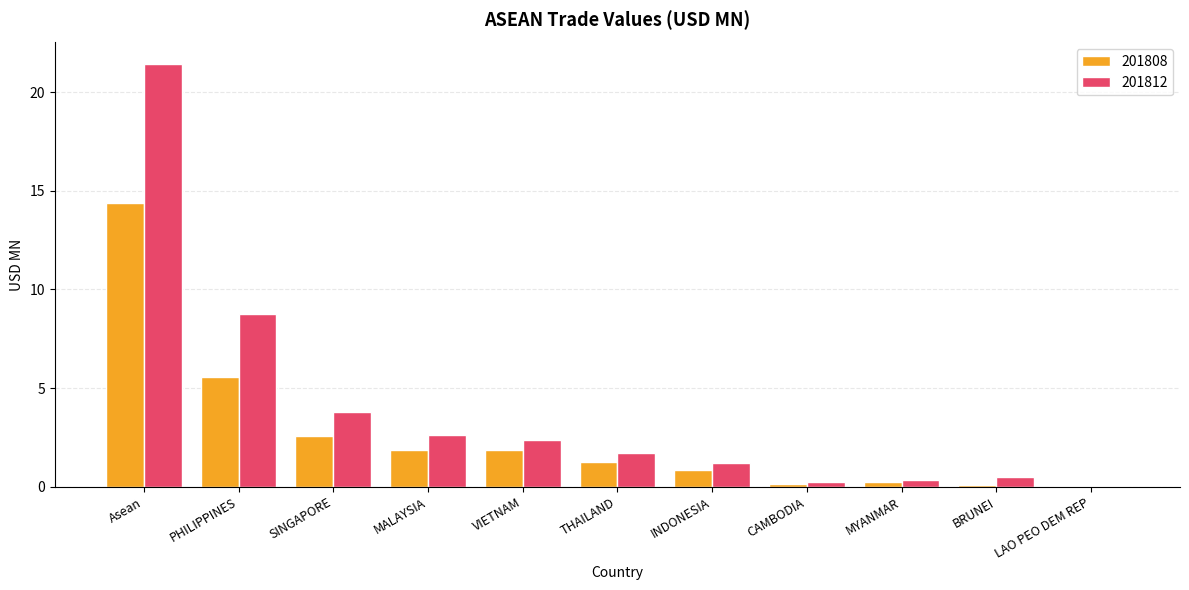

At which label is 201812 closest to 10?

PHILIPPINES